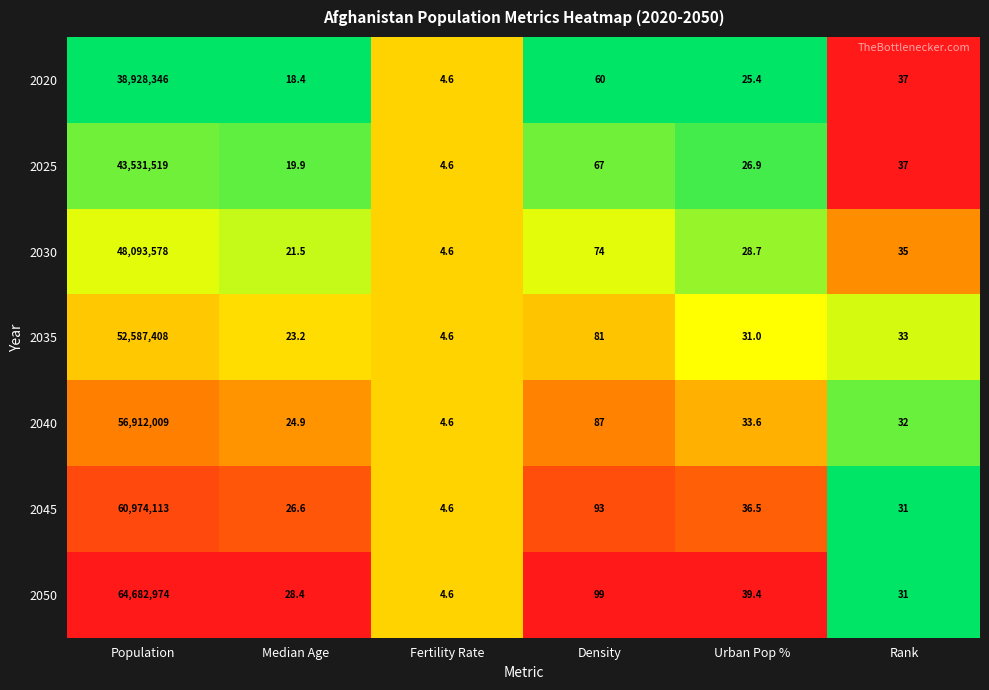

Where does the 2025 series first go above 37?

Population